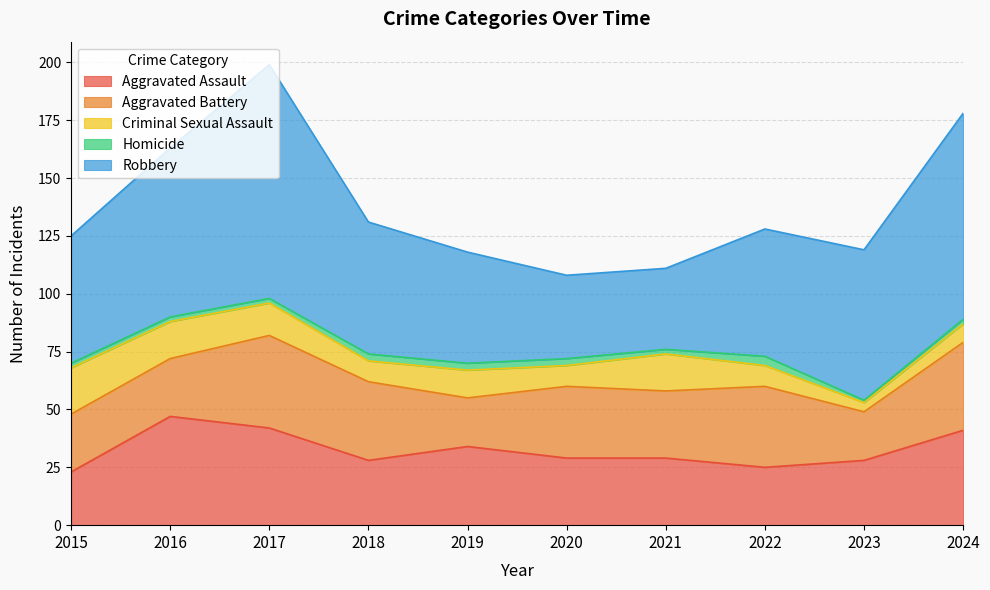

Is it true that Criminal Sexual Assault equals 14 at 2015?

False